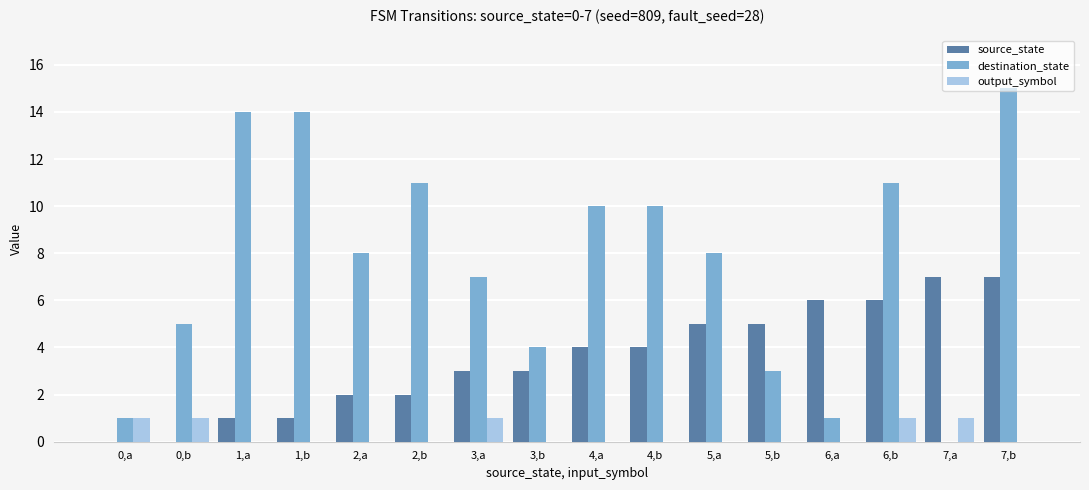

Which series has the widest spread of values?

destination_state